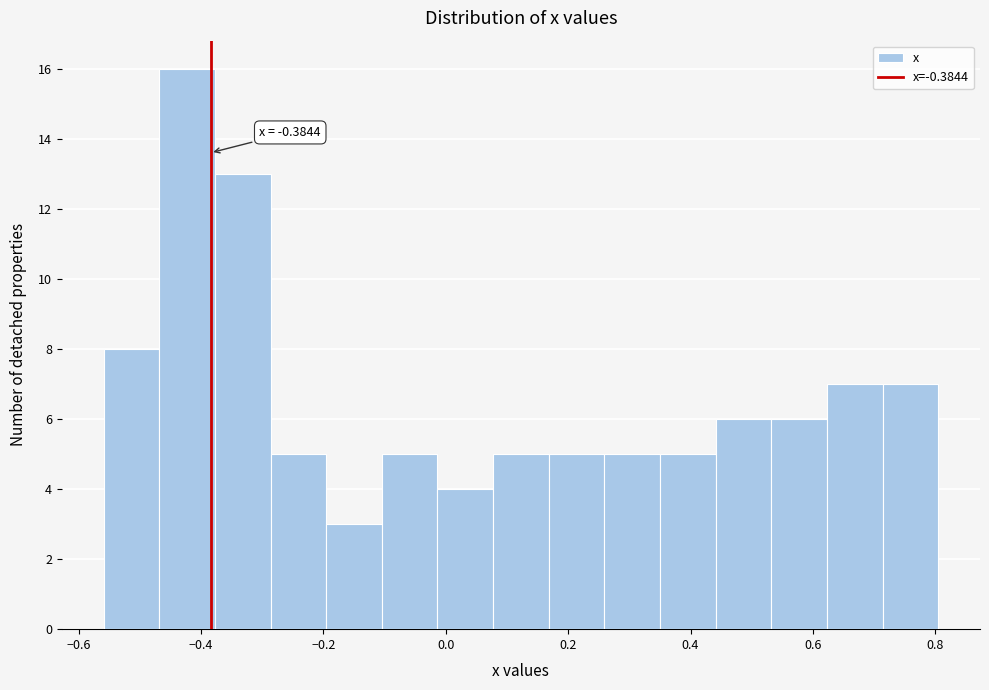

Over which range of the x-axis is the bar tallest?

-0.46 to -0.38